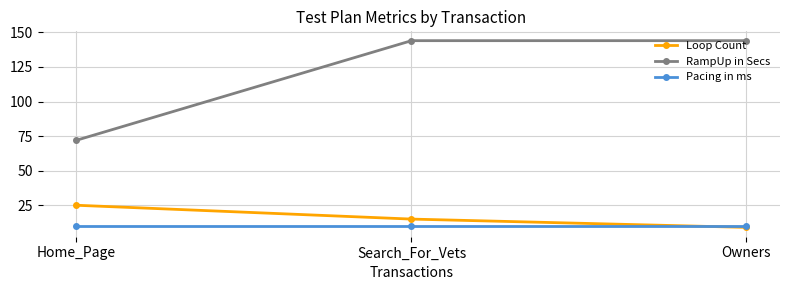

Reading left to right, list all the values displayed in this chart.

Loop Count: 25	15	9
RampUp in Secs: 72	144	144
Pacing in ms: 10	10	10